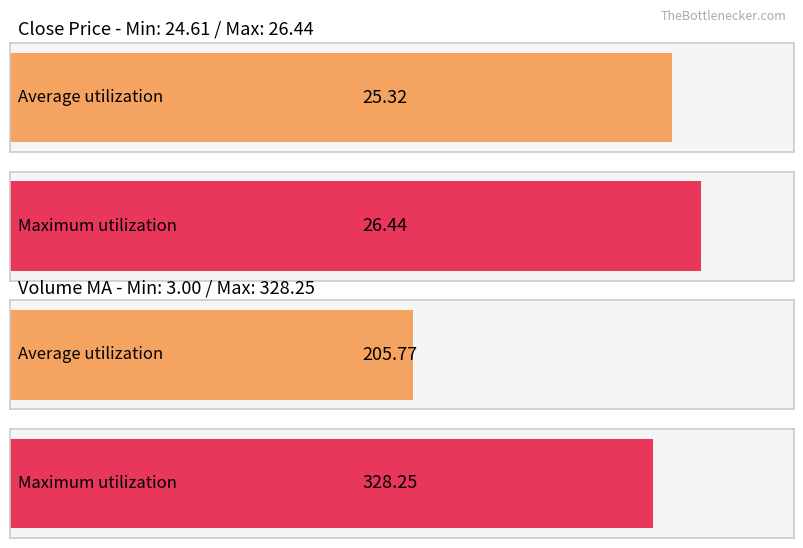

What is the average value of the Close series?

25.3